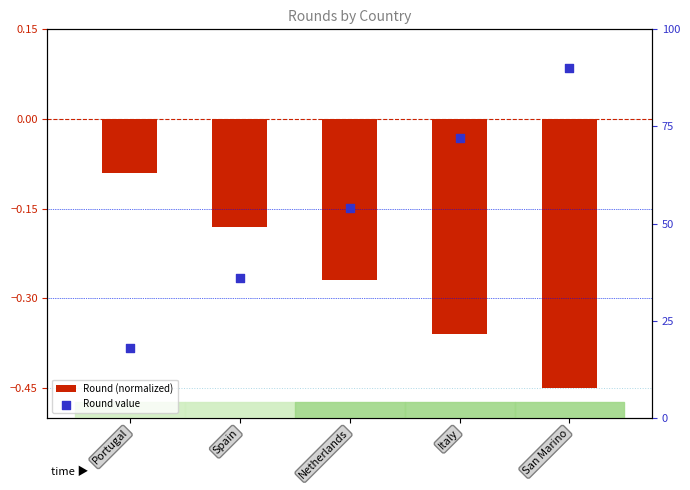

Is the value of Round (normalized) at San Marino greater than the value of Round value at Spain?

No